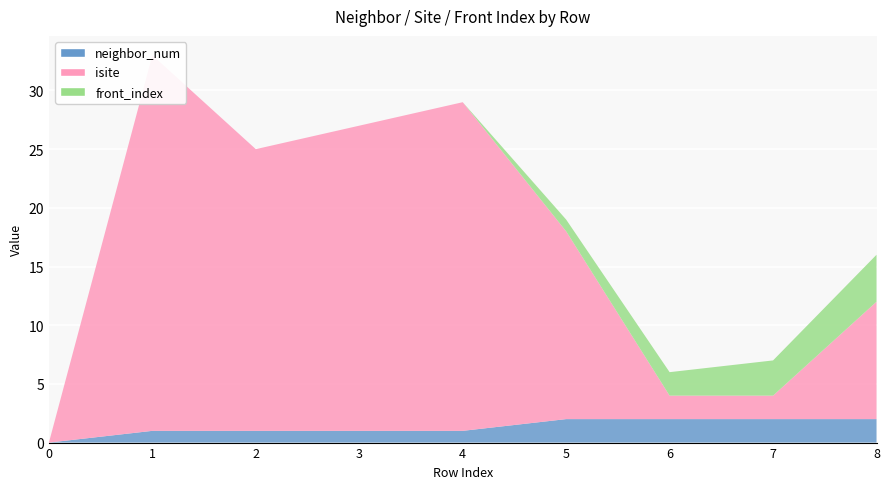

Reading left to right, extract all data points from this chart.

neighbor_num: 0=0	1=1	2=1	3=1	4=1	5=2	6=2	7=2	8=2
isite: 0=0	1=32	2=24	3=26	4=28	5=16	6=2	7=2	8=10
front_index: 0=0	1=0	2=0	3=0	4=0	5=1	6=2	7=3	8=4